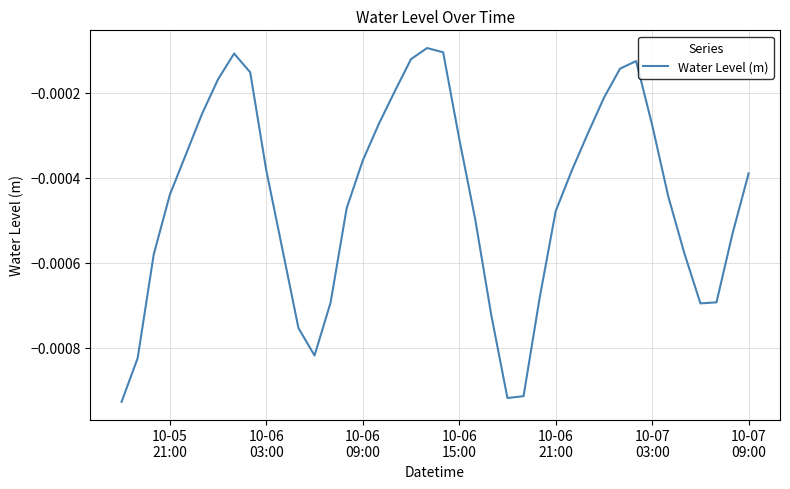

Does the chart display data point markers on the line(s)?

No